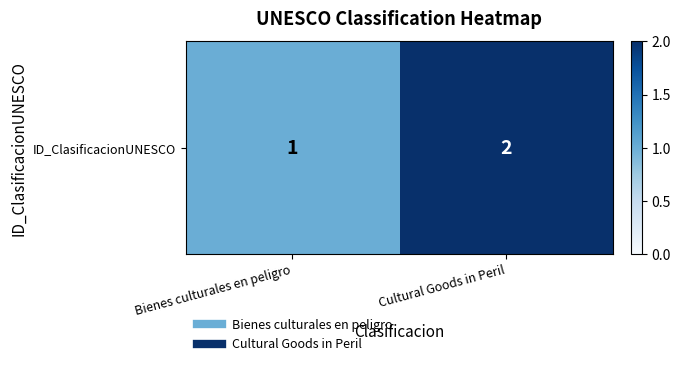

What is the sum of all values?

3